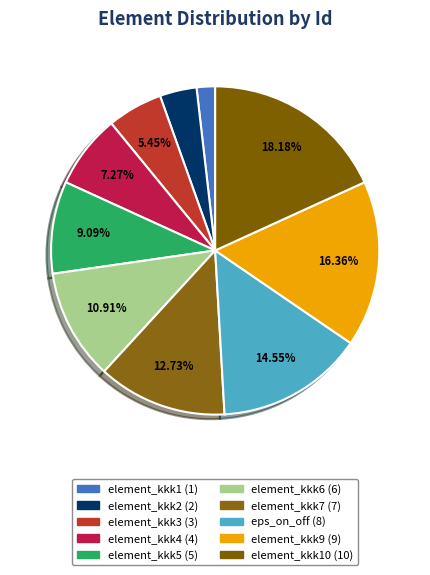

How many segments does this pie chart have?

10